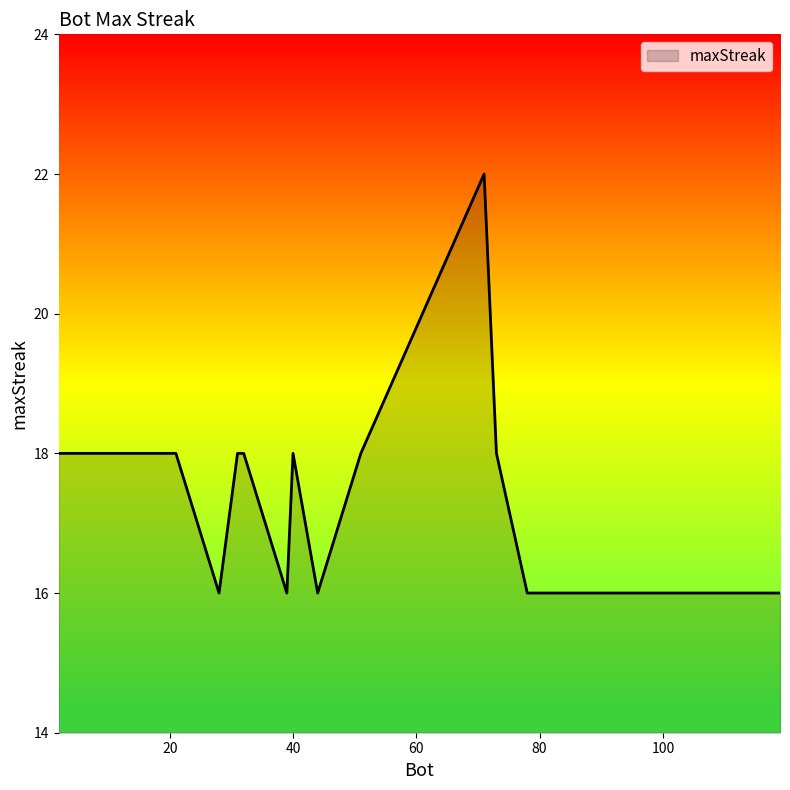

What is the minimum value shown in the chart?

16